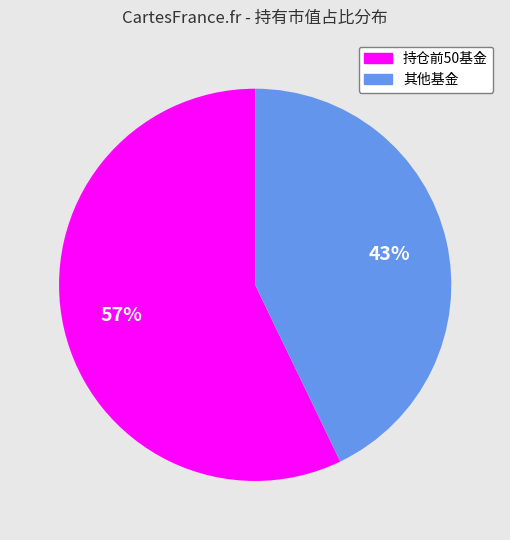

Is there any slice that represents more than half of the pie?

Yes